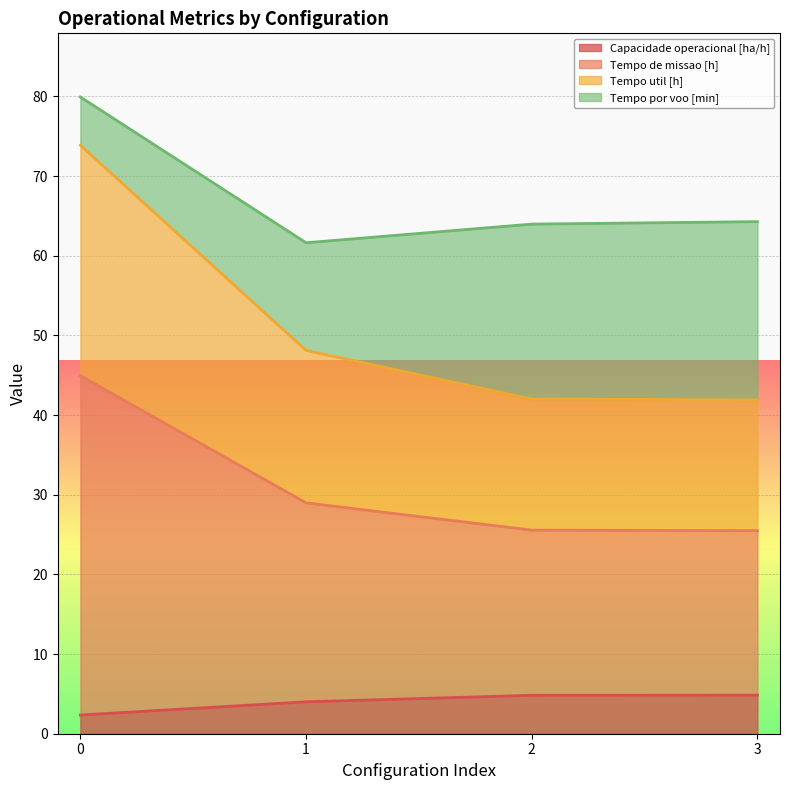

What is the maximum value for Capacidade operacional [ha/h]?

4.8